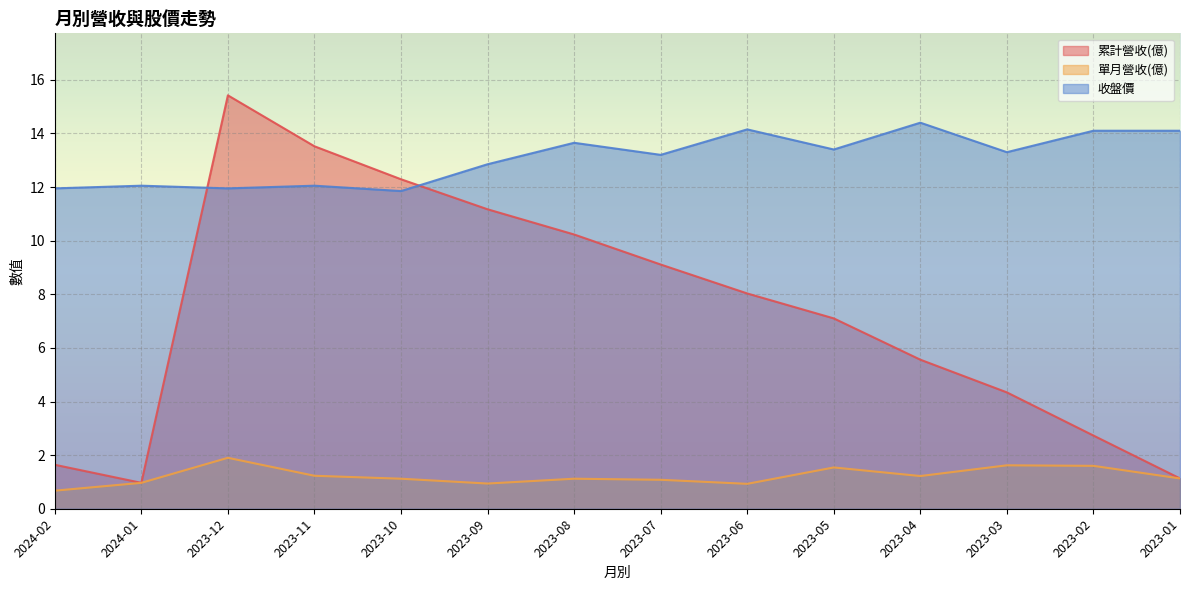

What is the label of the 1st point from the right?

2023-01